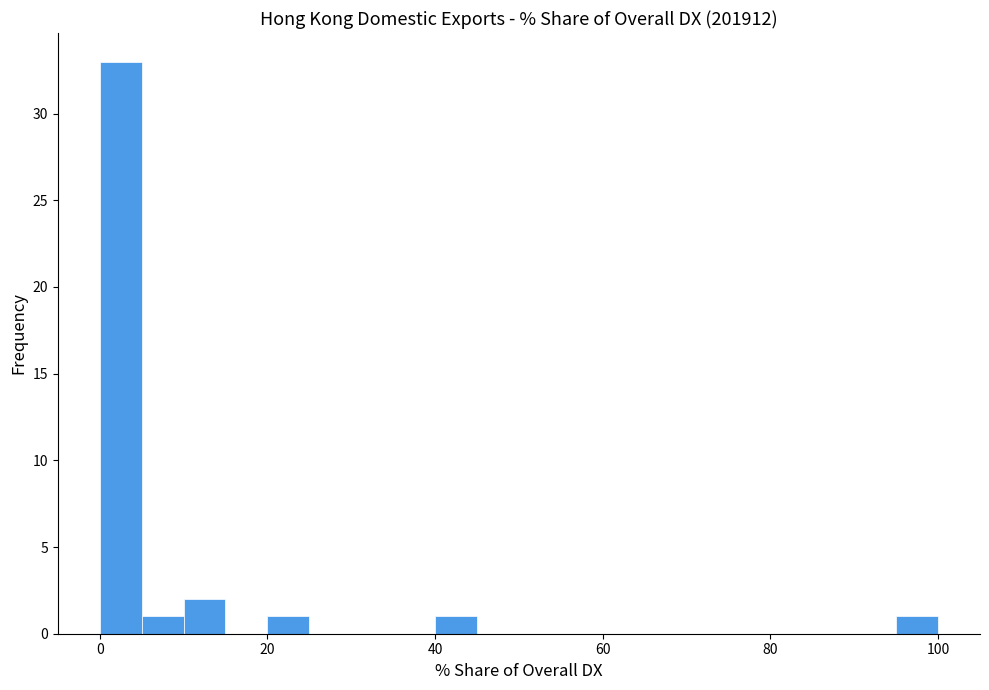

Around what value on the x-axis is the tallest bar? Give the approximate position of its centre, as read against the axis.

2